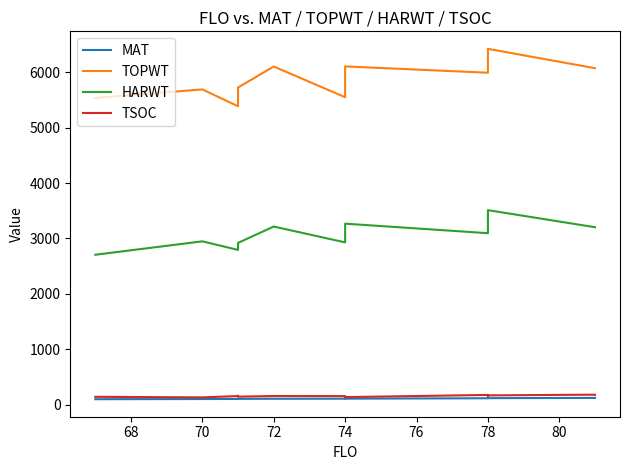

Does the chart display data point markers on the line(s)?

No